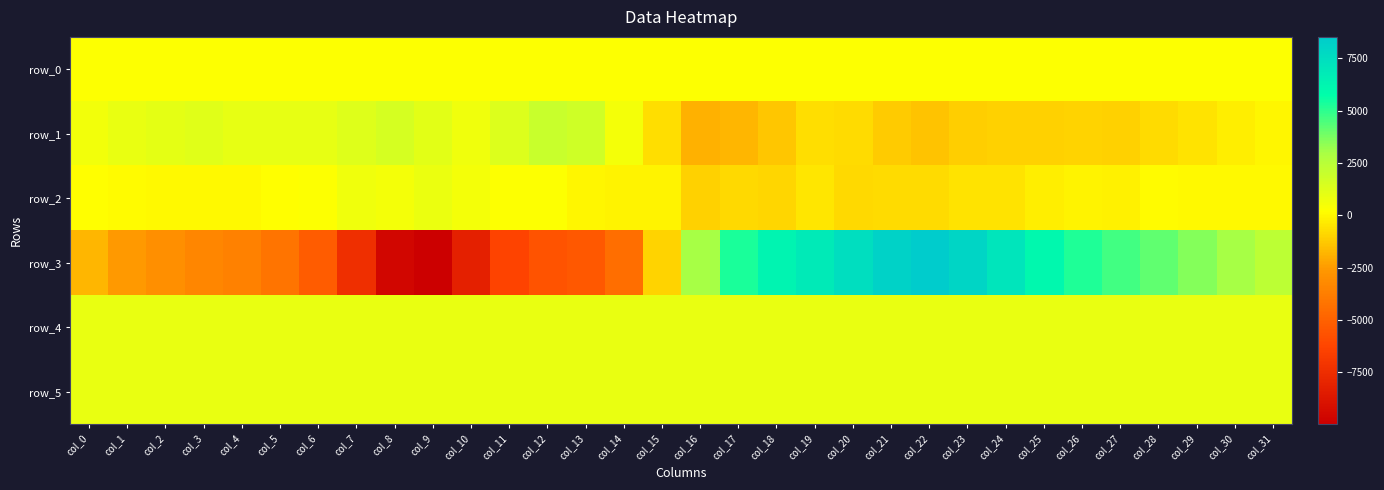

Which series has the largest range (max minus min)?

row_3